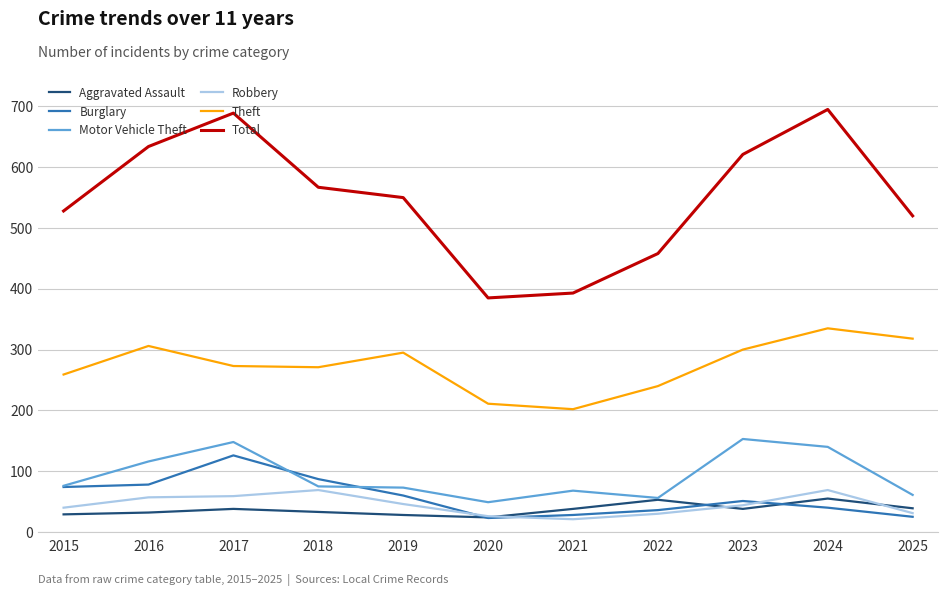

How many lines are shown in the chart?

6